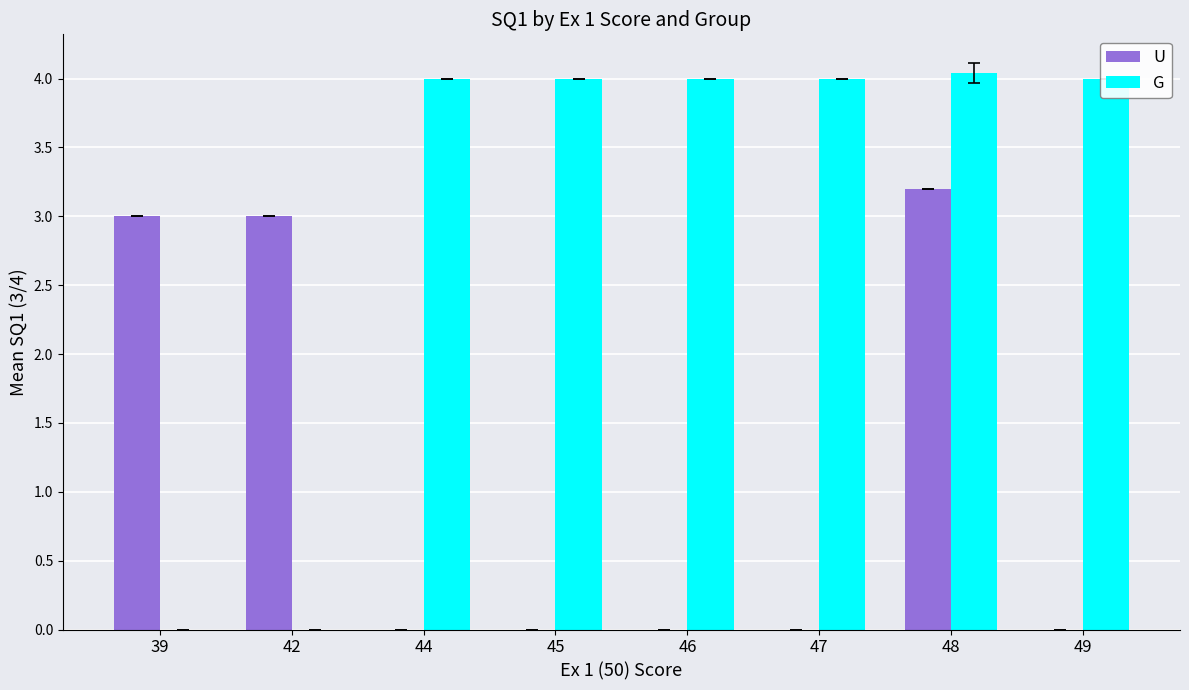

Is it true that U equals 1.2 at 49?

False